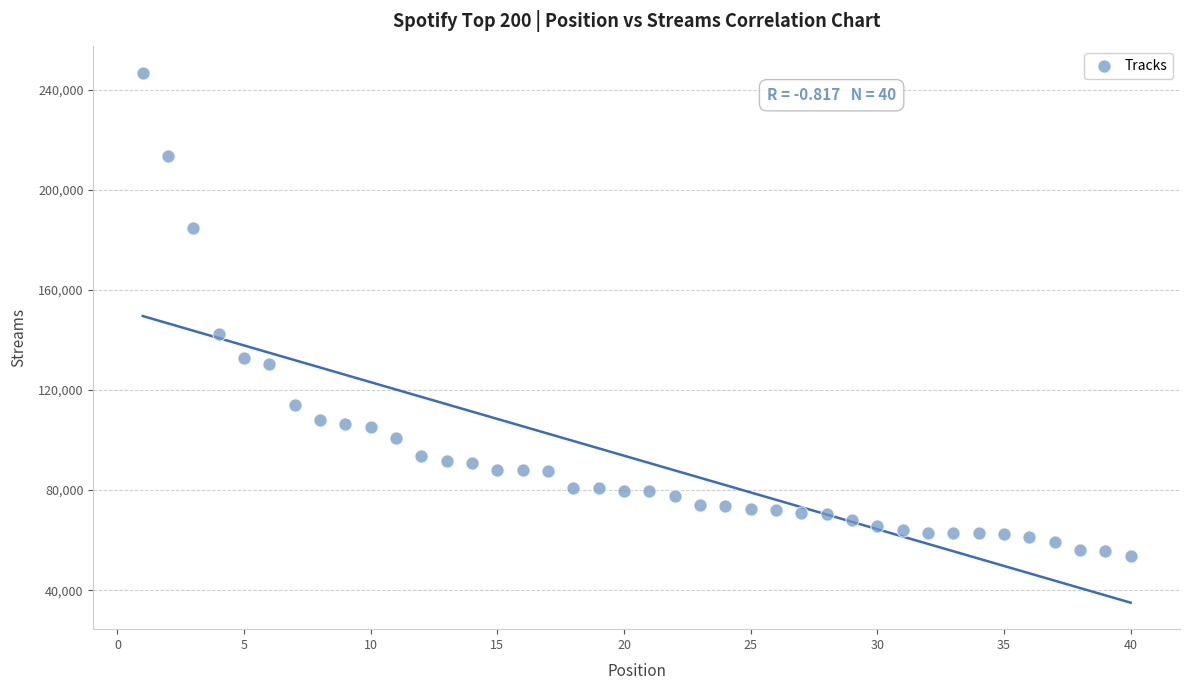

What Y value in the scatter plot is closest to 150267?

142397